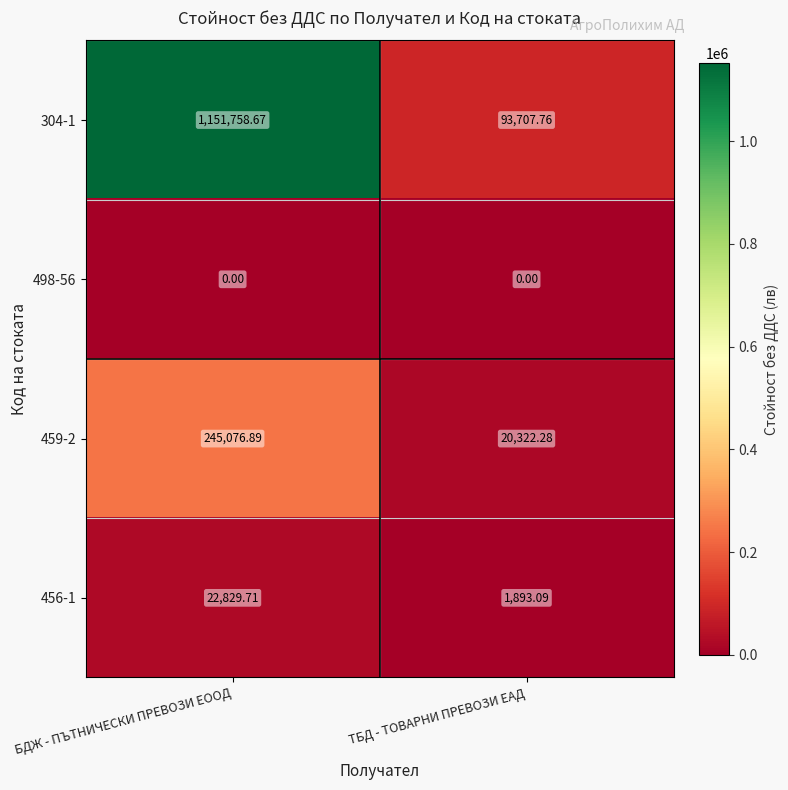

What is the greatest value displayed?

1151758.7